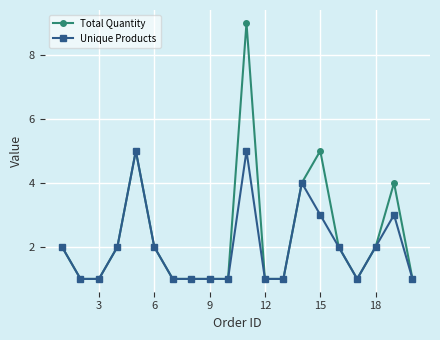

Which series has the largest range (max minus min)?

Total Quantity